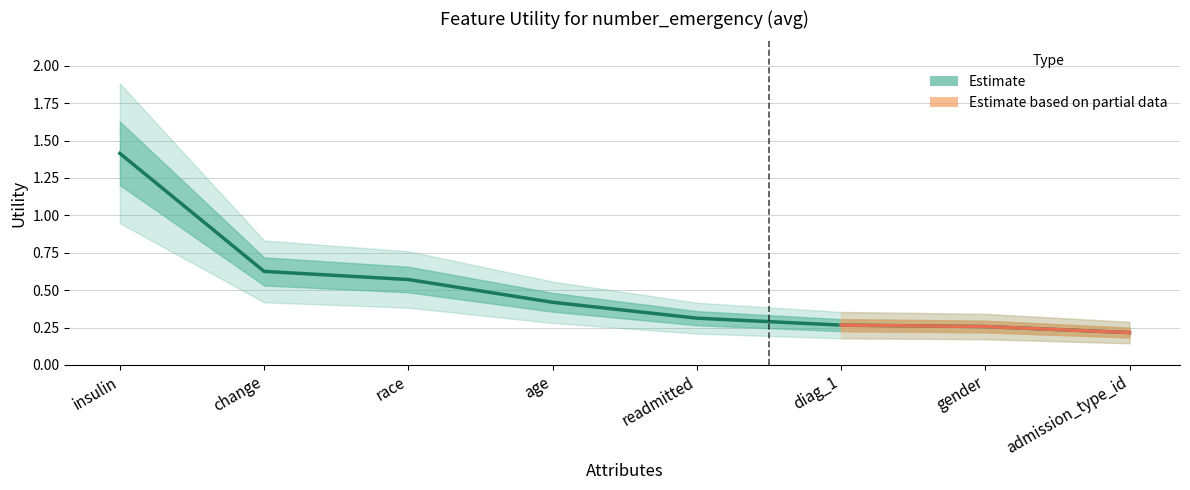

Which label corresponds to the largest value in the chart?

insulin